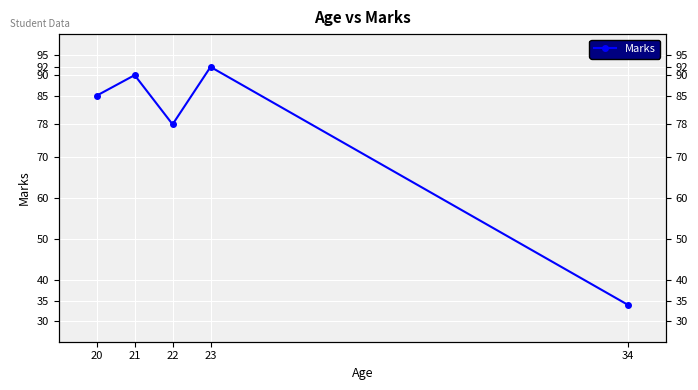

Which category has the highest value across all series?

23